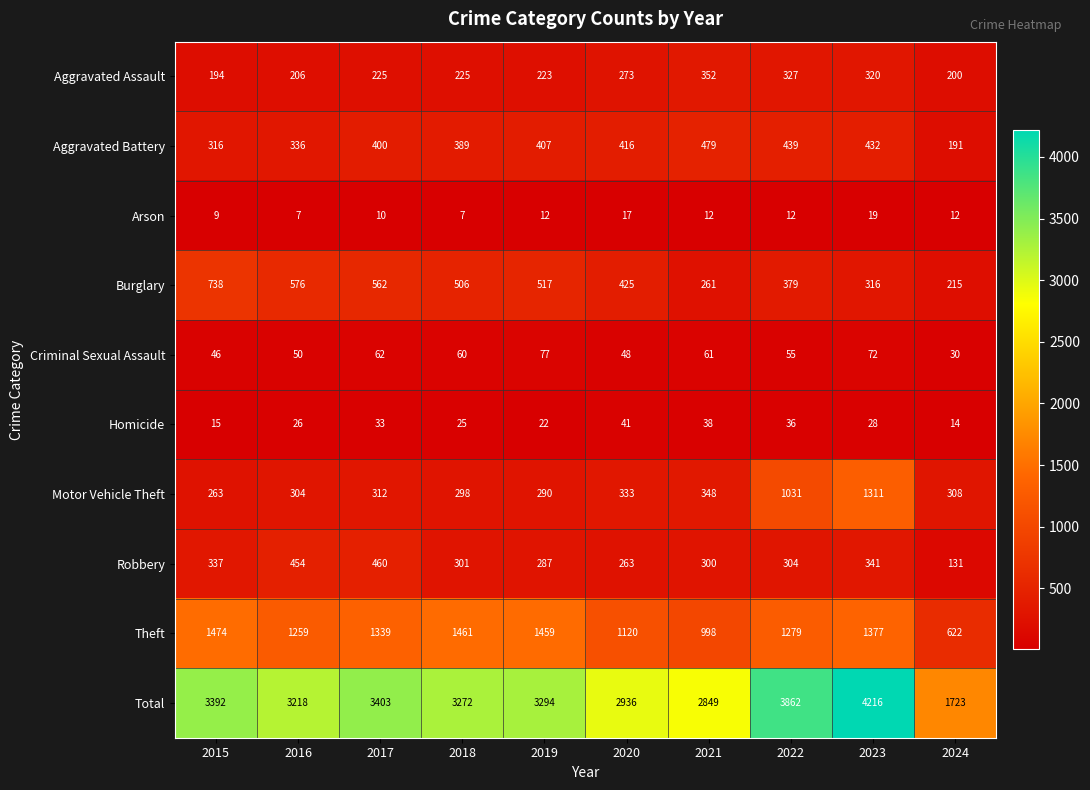

At 2016, list the series in order from smallest to largest.

Arson, Homicide, Criminal Sexual Assault, Aggravated Assault, Motor Vehicle Theft, Aggravated Battery, Robbery, Burglary, Theft, Total